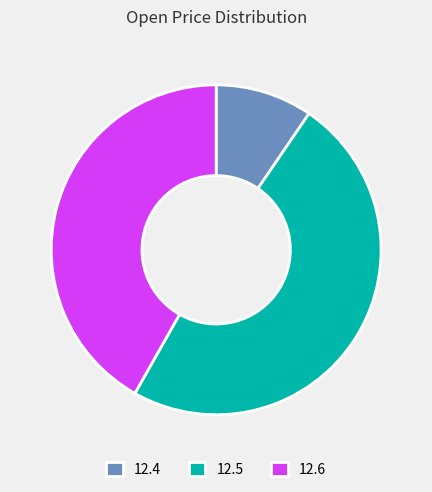

Rank the categories by value from highest to lowest.

12.5, 12.6, 12.4